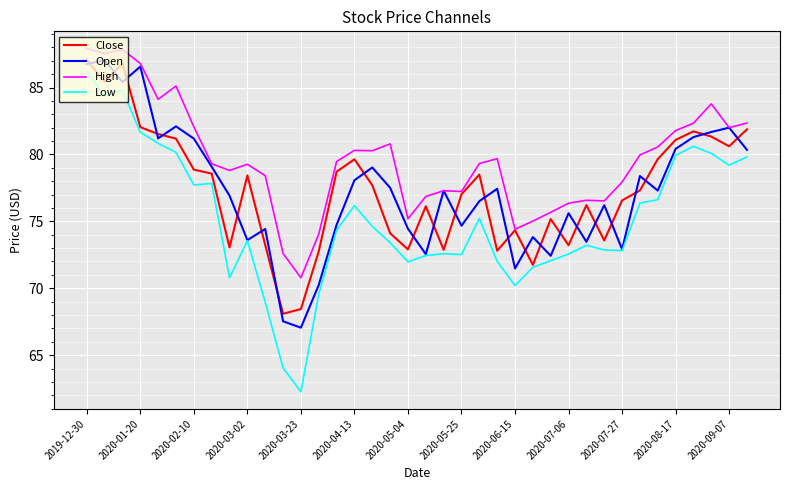

Which series has the largest total across all categories?

High